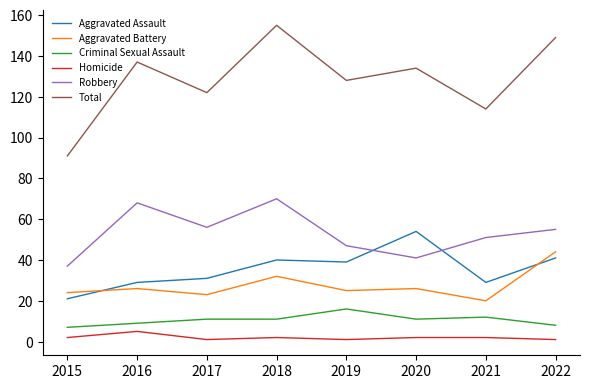

Which series has the widest spread of values?

Total